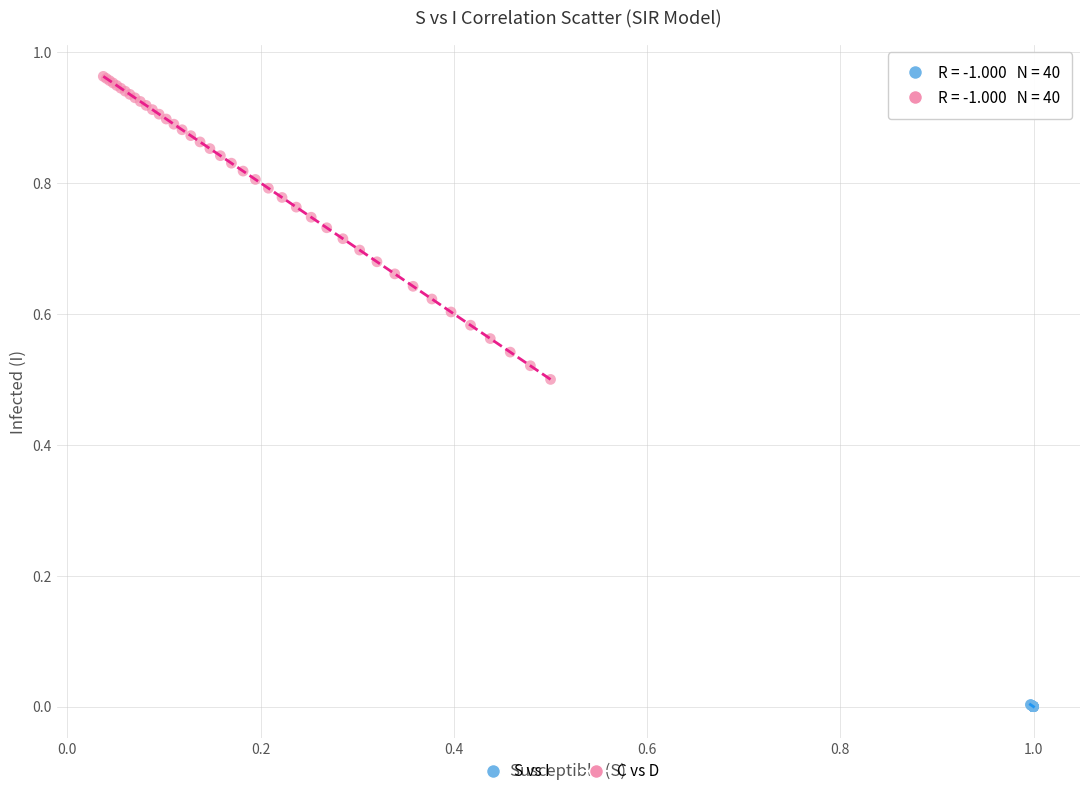

Which series has the widest spread of Y values?

C vs D